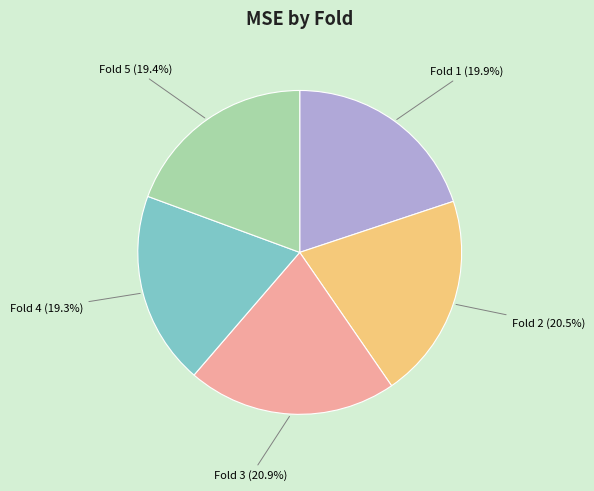

What percentage is NOT represented by Fold 1?

80.1%